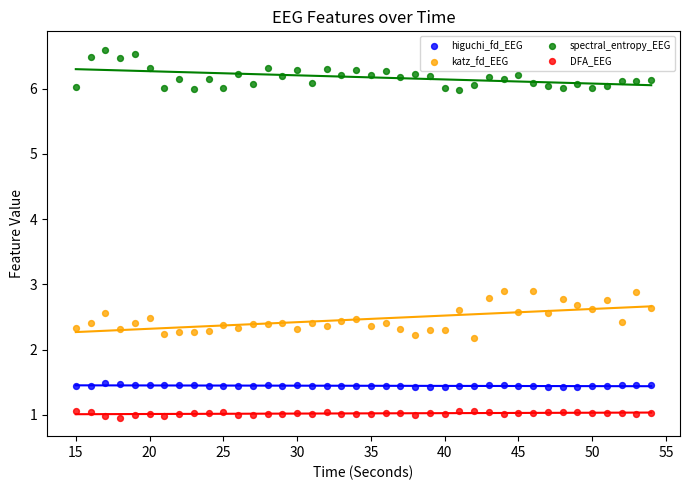

Which series reaches the minimum Y coordinate?

DFA_EEG